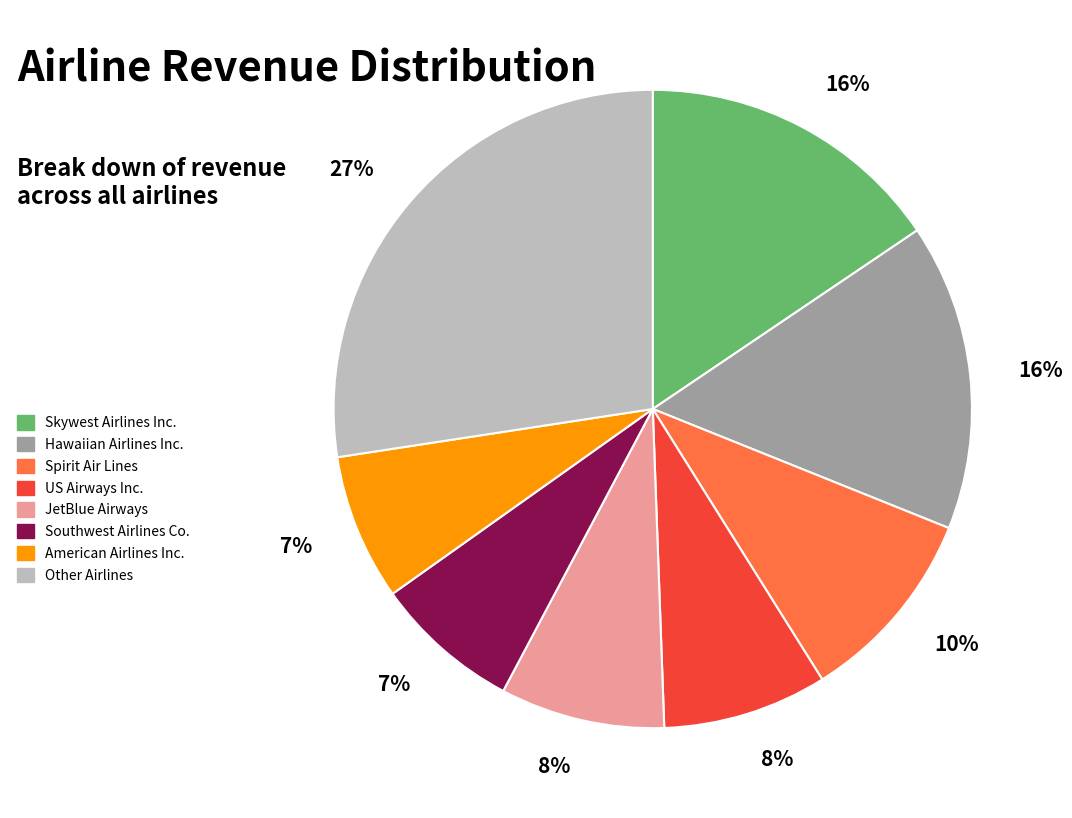

Is there a majority slice in this chart?

No